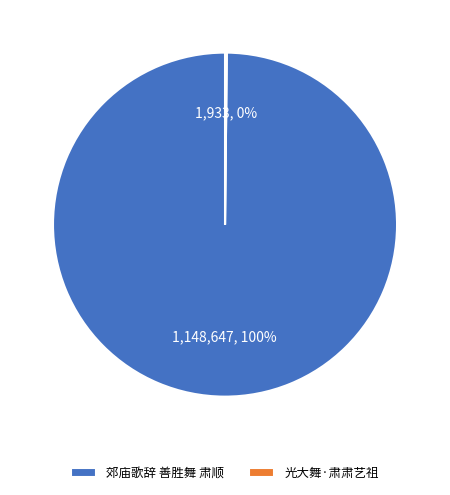

To the nearest percent, what is the difference between the largest and smallest slice percentages?

100%